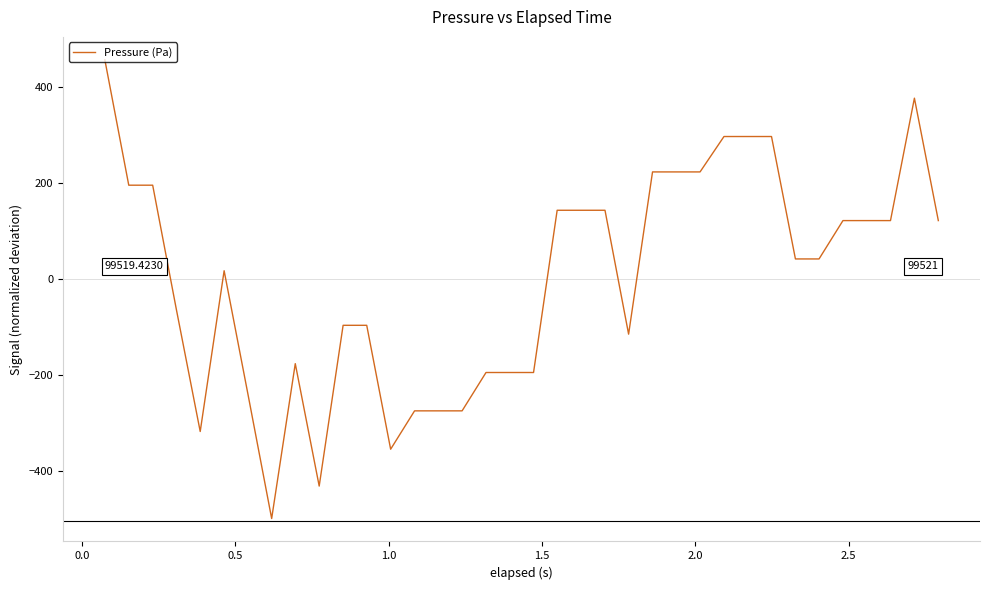

What is the difference between the maximum and minimum values?

957.3